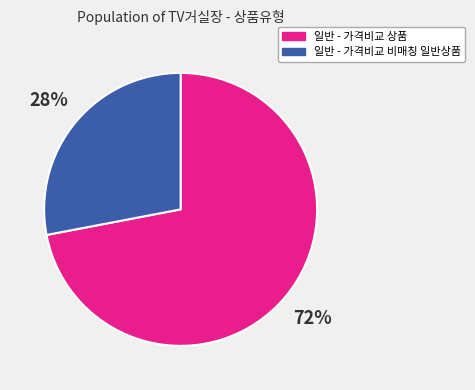

Which category accounts for the majority?

일반 - 가격비교 상품